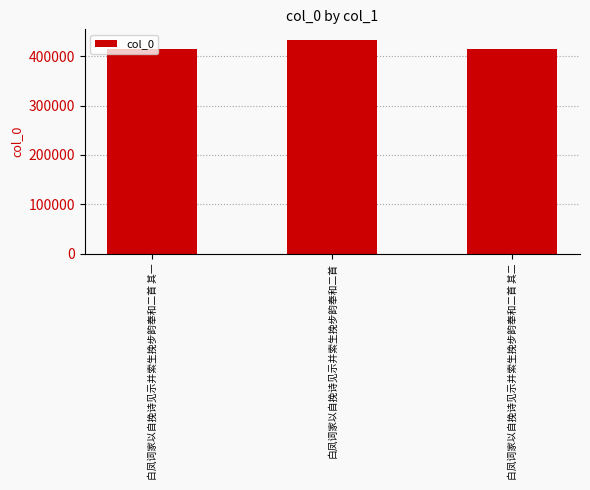

What is the value of the 1st bar from the left?

414523